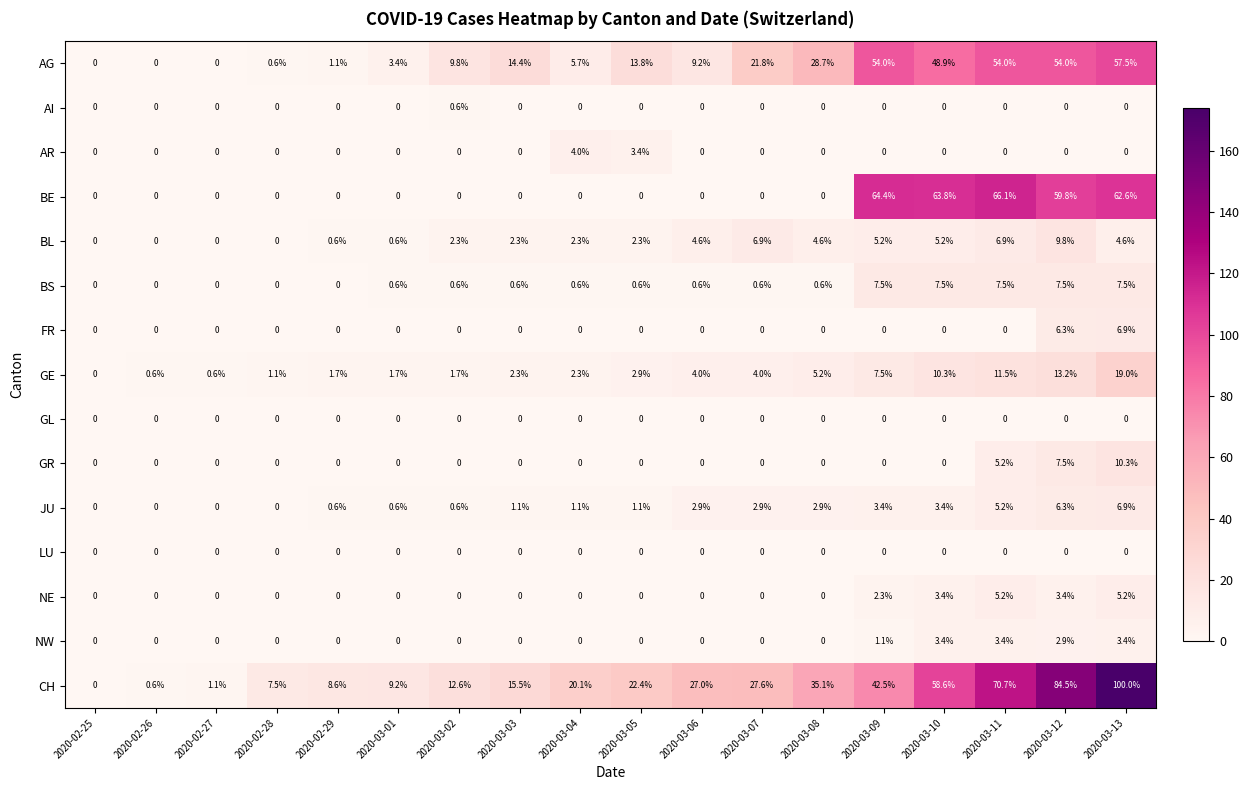

Where does the CH series first go above 22?

2020-03-05